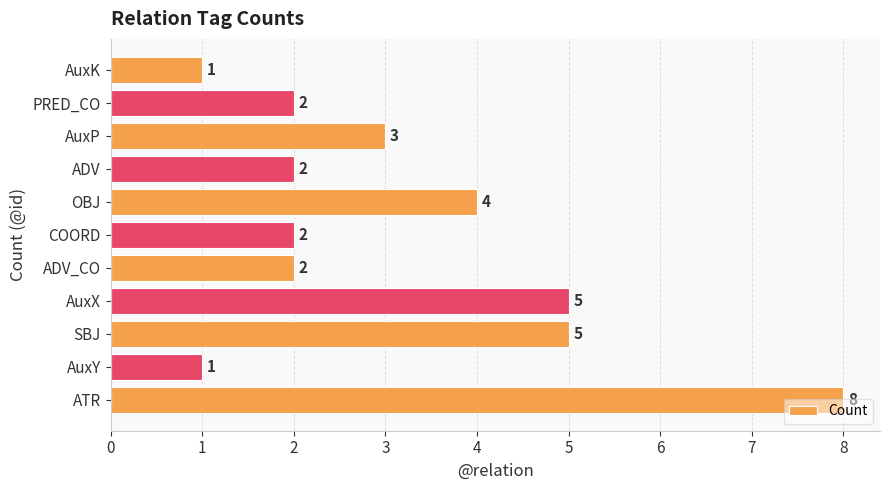

Which has a higher value, OBJ or AuxY?

OBJ